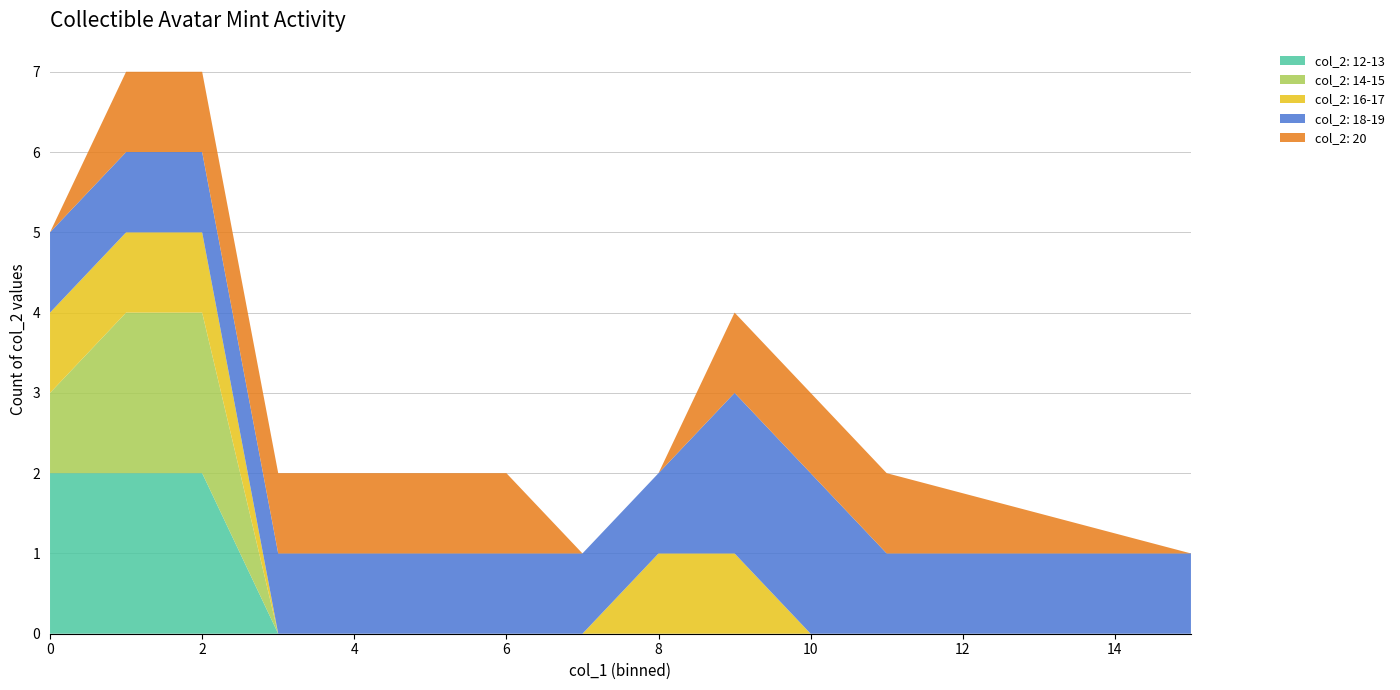

The value of col_2: 12-13 at 6 is 0. True or false?

True